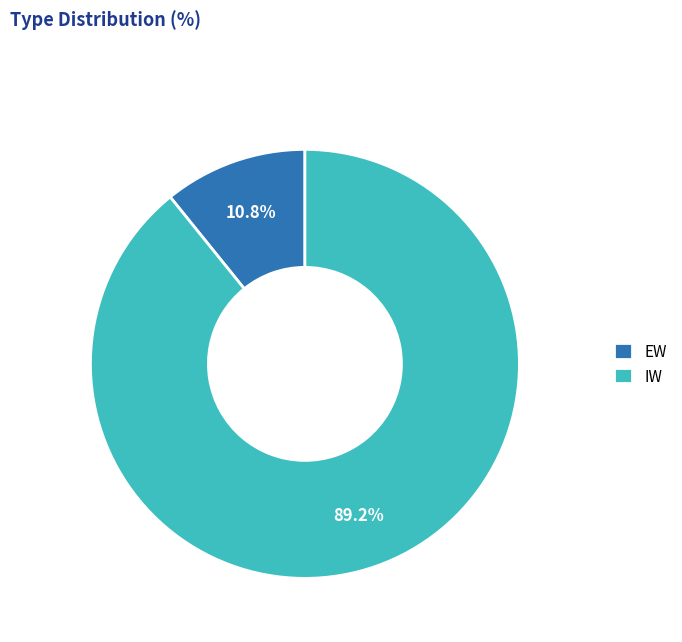

Does EW represent more than half of the total?

No